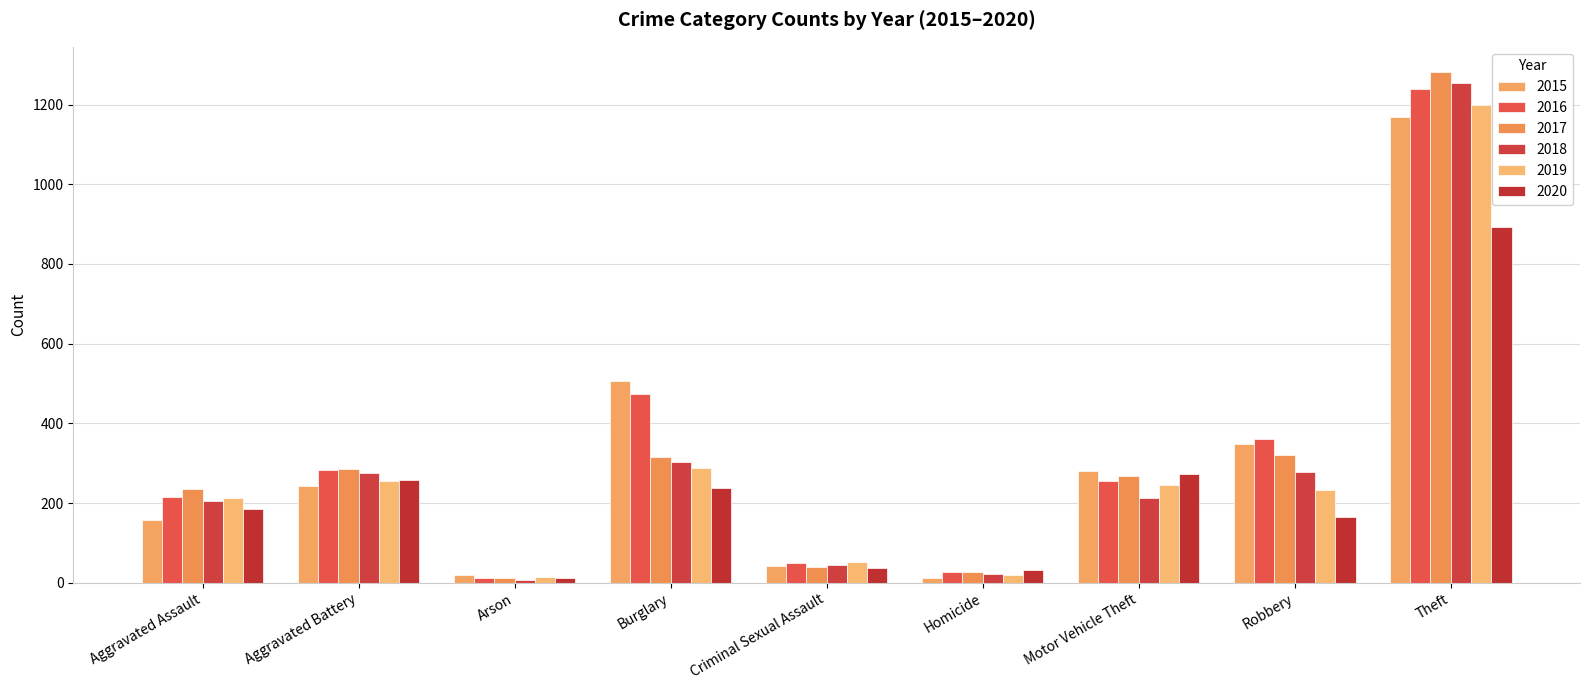

Reading left to right, list all the values displayed in this chart.

2015: Aggravated Assault=158	Aggravated Battery=242	Arson=20	Burglary=506	Criminal Sexual Assault=41	Homicide=11	Motor Vehicle Theft=281	Robbery=349	Theft=1168
2016: Aggravated Assault=215	Aggravated Battery=283	Arson=11	Burglary=474	Criminal Sexual Assault=49	Homicide=26	Motor Vehicle Theft=255	Robbery=361	Theft=1239
2017: Aggravated Assault=234	Aggravated Battery=285	Arson=12	Burglary=316	Criminal Sexual Assault=39	Homicide=27	Motor Vehicle Theft=268	Robbery=321	Theft=1281
2018: Aggravated Assault=204	Aggravated Battery=276	Arson=7	Burglary=302	Criminal Sexual Assault=45	Homicide=23	Motor Vehicle Theft=212	Robbery=279	Theft=1254
2019: Aggravated Assault=212	Aggravated Battery=255	Arson=15	Burglary=287	Criminal Sexual Assault=52	Homicide=19	Motor Vehicle Theft=246	Robbery=232	Theft=1200
2020: Aggravated Assault=184	Aggravated Battery=257	Arson=12	Burglary=237	Criminal Sexual Assault=38	Homicide=32	Motor Vehicle Theft=272	Robbery=164	Theft=893